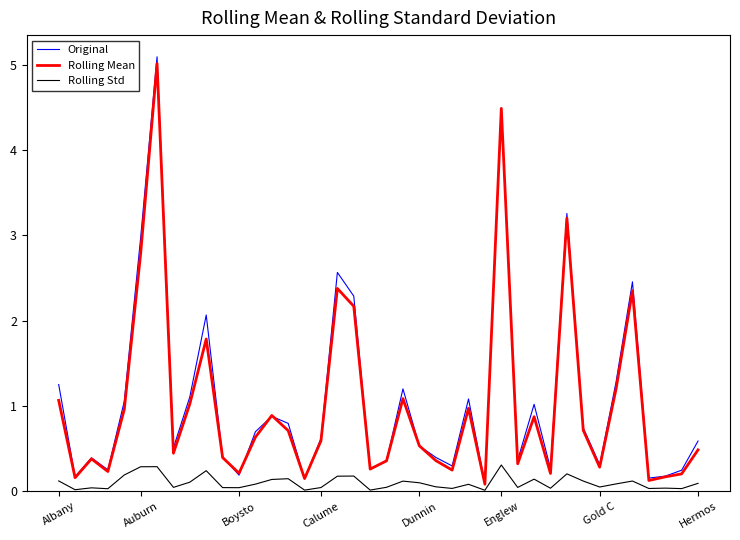

What is the maximum value for Rolling Std?

0.3